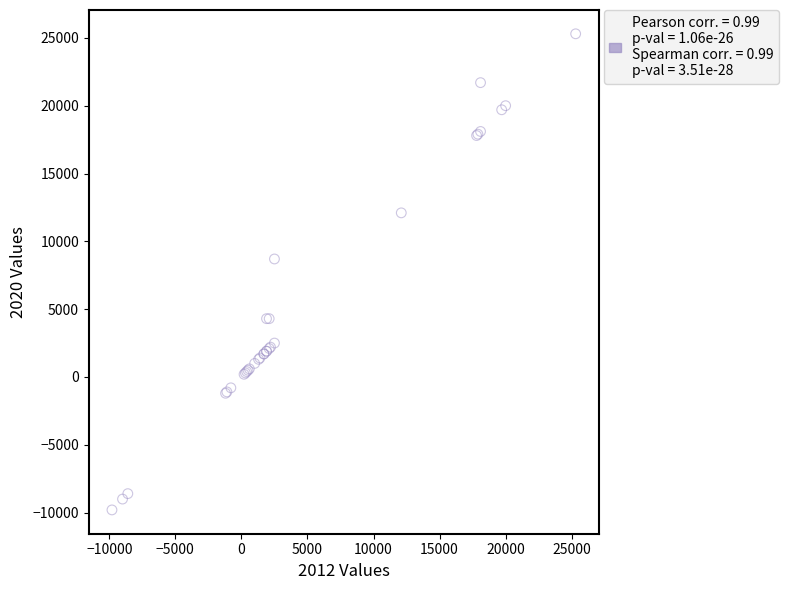

What Y value in the scatter plot is closest to 7750?

8700